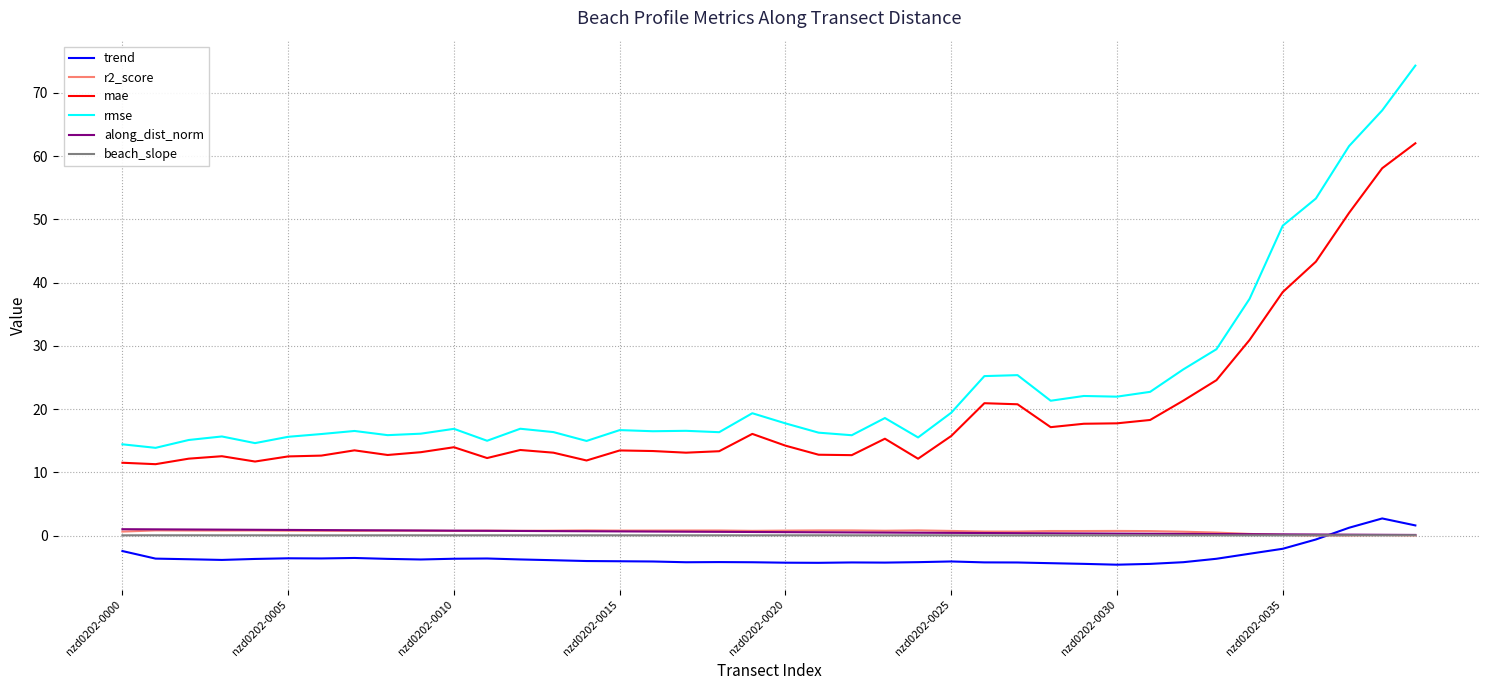

True or false: rmse and along_dist_norm intersect in this chart.

False